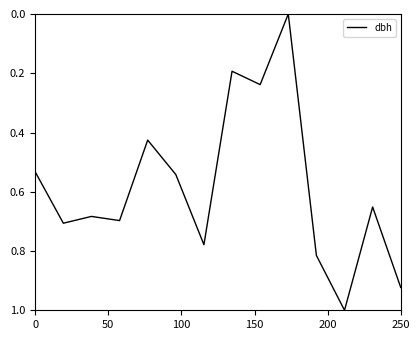

What is the maximum value shown in the chart?

1.0